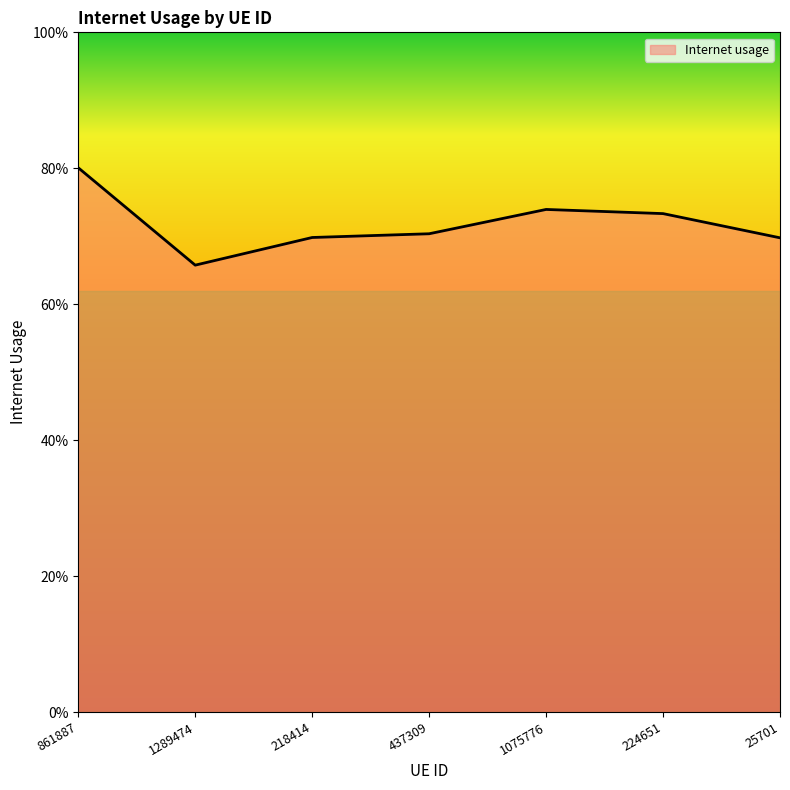

What is the label of the 4th point from the right?

437309